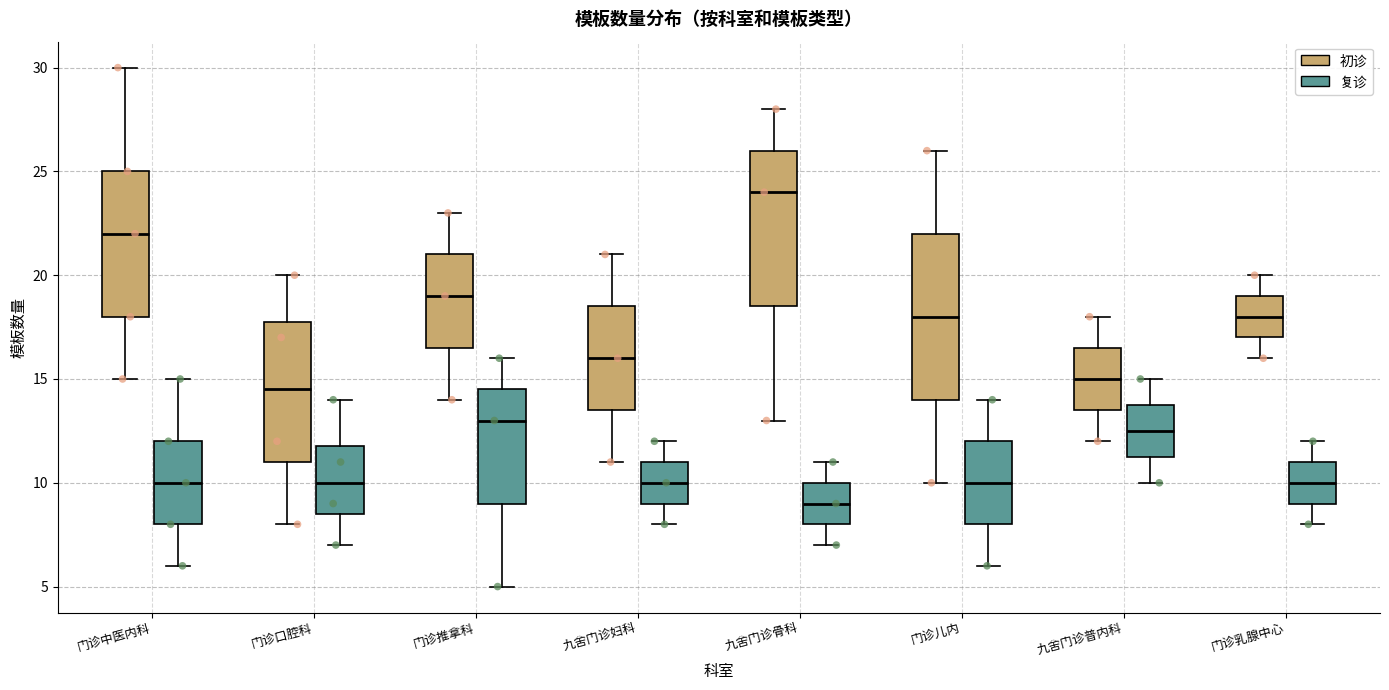

Reading left to right, transcribe this box plot: for each box, give where its median line is, the range the box spans, and where its two whiskers end, as read against the y-axis. The values are not printed on the chart, so give them approximately, as read against the axis.

门诊中医内科 (初诊): median 22.0, box 18.0 to 25.0, whiskers 15.0 to 30.0
门诊中医内科 (复诊): median 10.0, box 8.0 to 12.0, whiskers 6.0 to 15.0
门诊口腔科 (初诊): median 14.5, box 11.0 to 18.0, whiskers 8.0 to 20.0
门诊口腔科 (复诊): median 10.0, box 8.5 to 12.0, whiskers 7.0 to 14.0
门诊推拿科 (初诊): median 19.0, box 16.5 to 21.0, whiskers 14.0 to 23.0
门诊推拿科 (复诊): median 13.0, box 9.0 to 14.5, whiskers 5.0 to 16.0
九舍门诊妇科 (初诊): median 16.0, box 13.5 to 18.5, whiskers 11.0 to 21.0
九舍门诊妇科 (复诊): median 10.0, box 9.0 to 11.0, whiskers 8.0 to 12.0
九舍门诊骨科 (初诊): median 24.0, box 18.5 to 26.0, whiskers 13.0 to 28.0
九舍门诊骨科 (复诊): median 9.0, box 8.0 to 10.0, whiskers 7.0 to 11.0
门诊儿内 (初诊): median 18.0, box 14.0 to 22.0, whiskers 10.0 to 26.0
门诊儿内 (复诊): median 10.0, box 8.0 to 12.0, whiskers 6.0 to 14.0
九舍门诊普内科 (初诊): median 15.0, box 13.5 to 16.5, whiskers 12.0 to 18.0
九舍门诊普内科 (复诊): median 12.5, box 11.5 to 14.0, whiskers 10.0 to 15.0
门诊乳腺中心 (初诊): median 18.0, box 17.0 to 19.0, whiskers 16.0 to 20.0
门诊乳腺中心 (复诊): median 10.0, box 9.0 to 11.0, whiskers 8.0 to 12.0